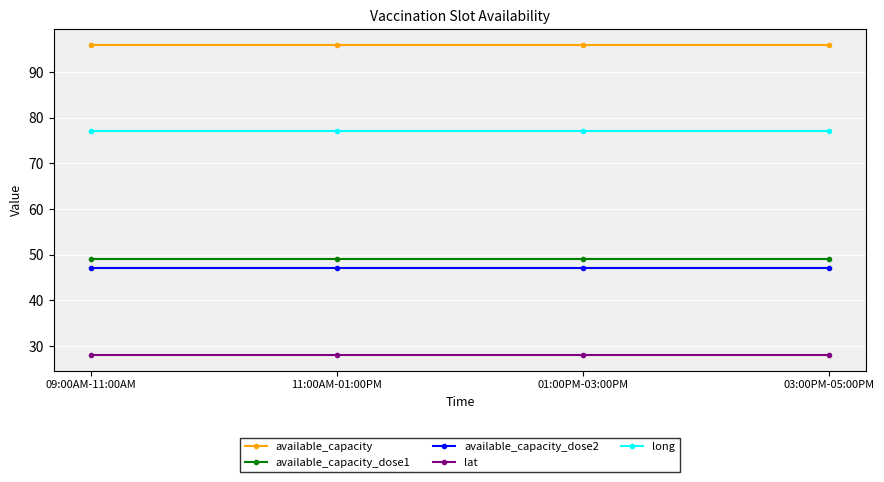

What position from the left is 09:00AM-11:00AM?

1